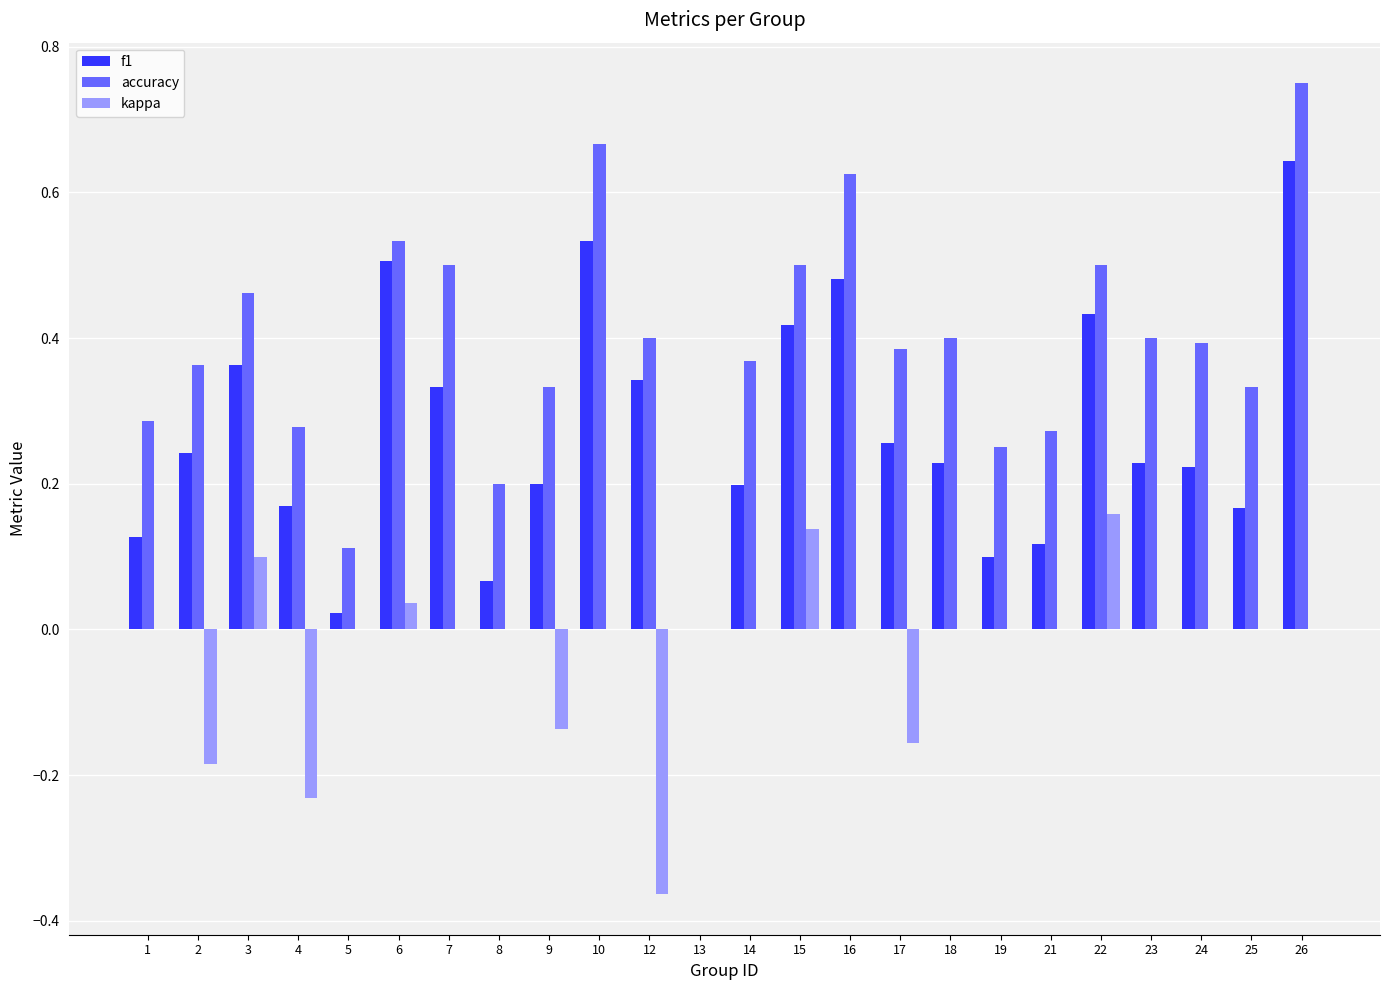

How many data points does each series have?

24